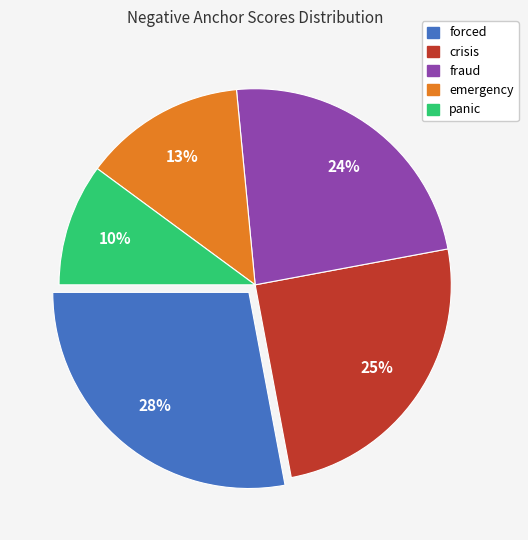

What percentage is the crisis slice, to the nearest percent?

25%